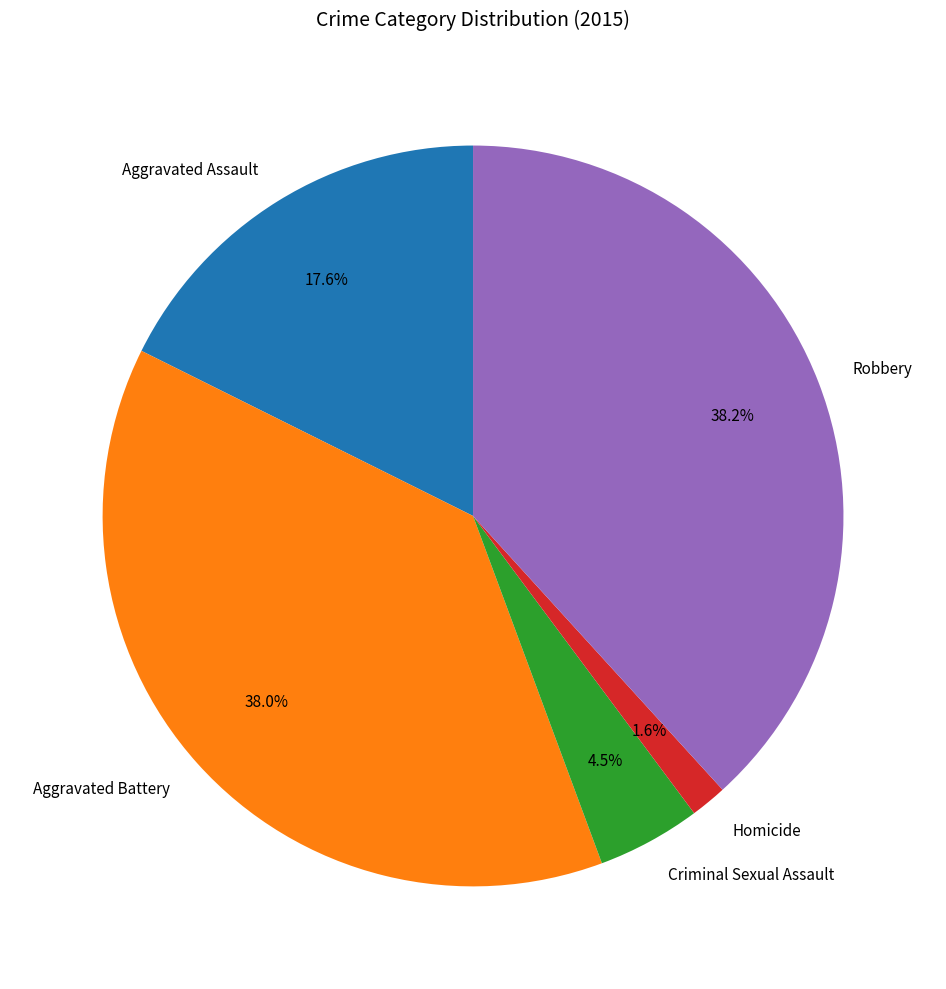

Does any single category account for the majority?

No